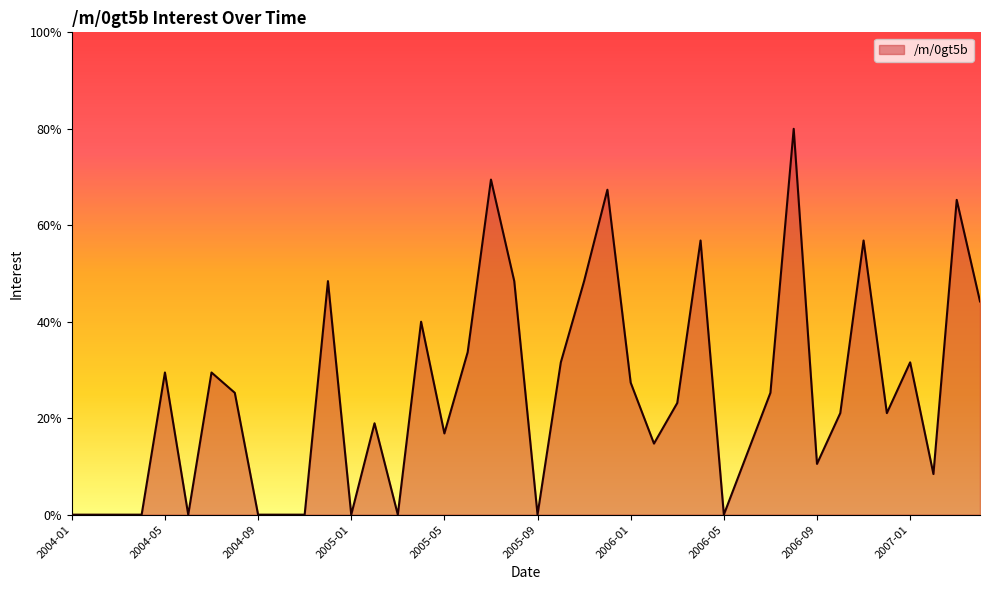

What is the greatest value displayed?

80.0